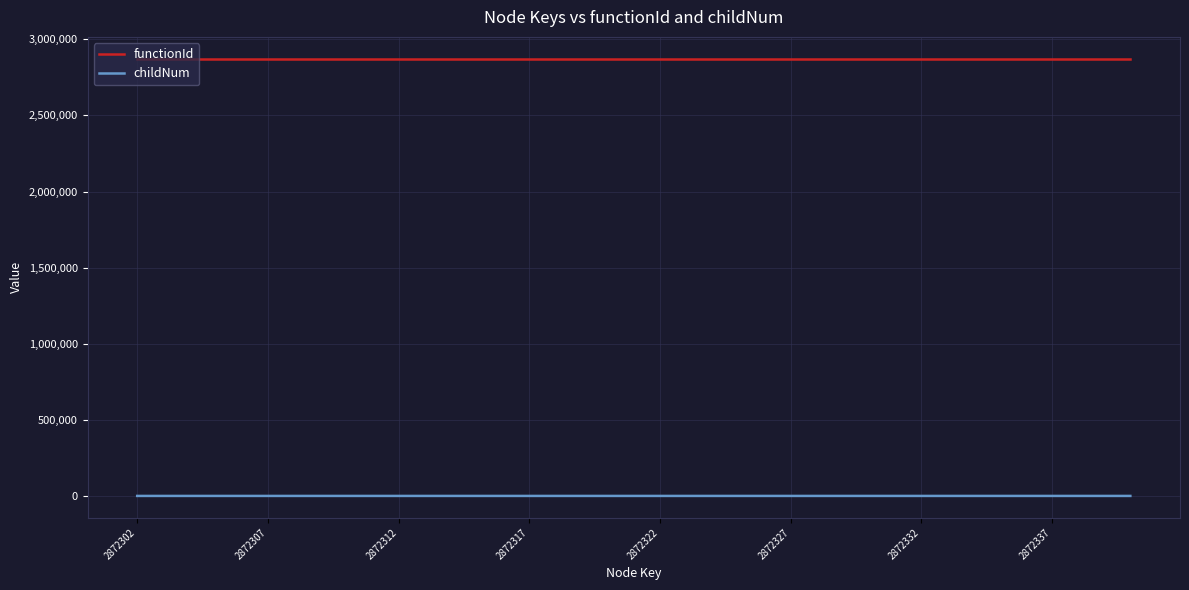

Rank the series by their maximum value, from highest to lowest.

functionId, childNum